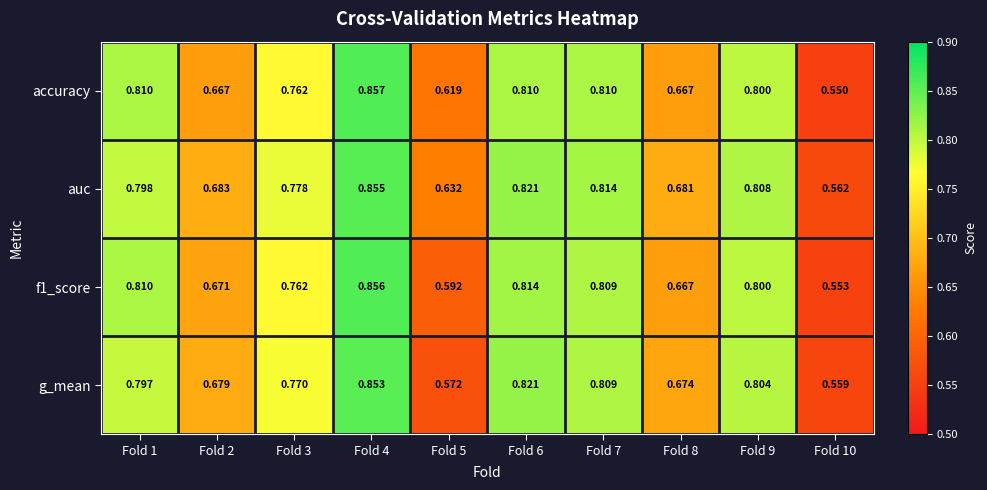

At which category does the chart reach its minimum across all series?

Fold 10